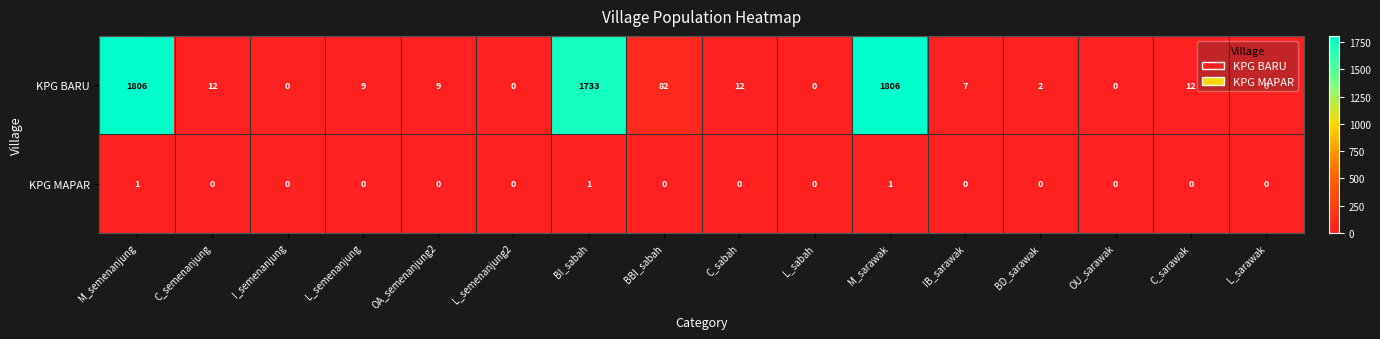

What is the total value across all series at C_sabah?

12